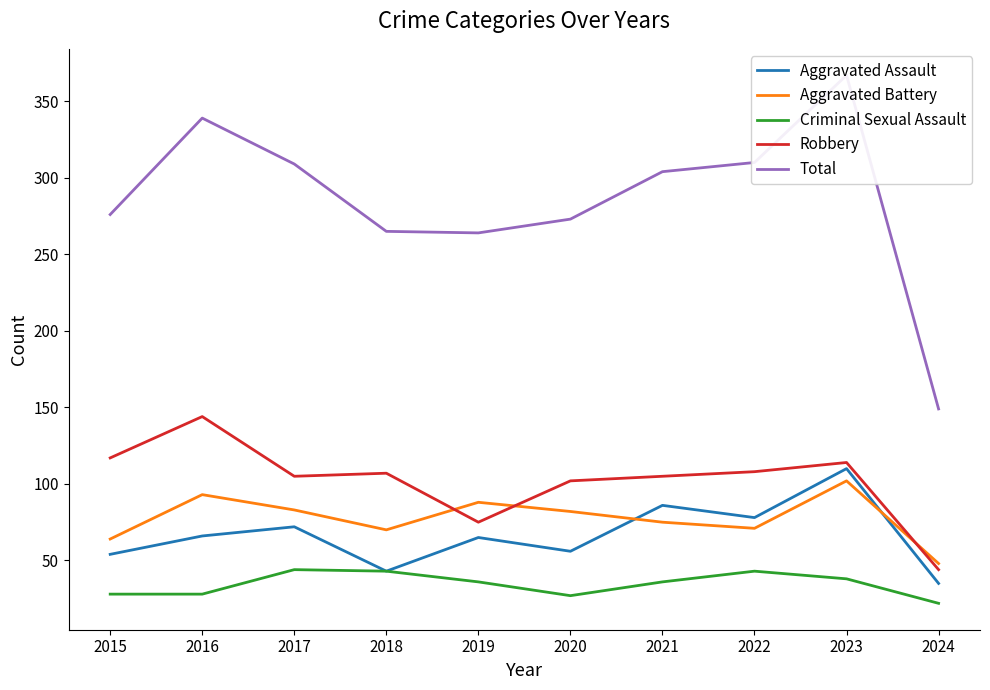

What is the sum of all Criminal Sexual Assault values?

345